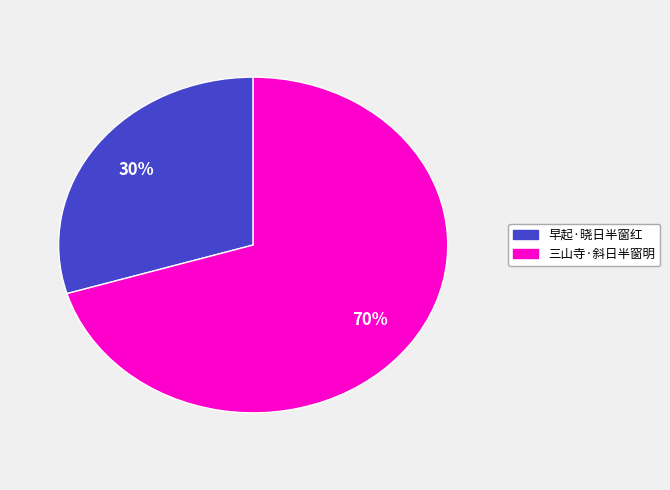

How many segments does this pie chart have?

2